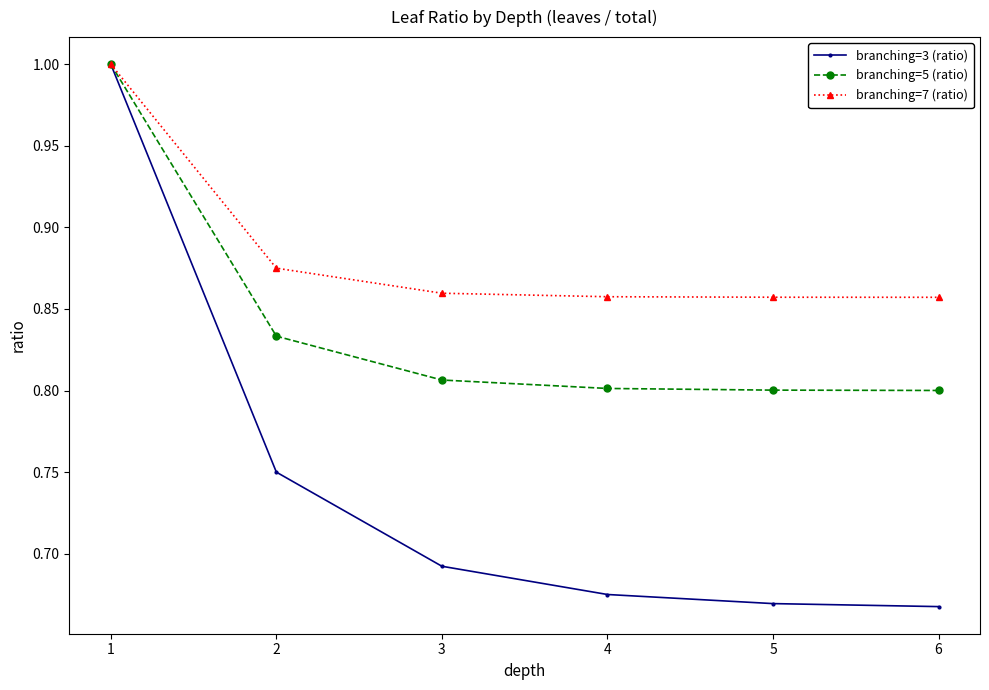

Which category has the highest value across all series?

1